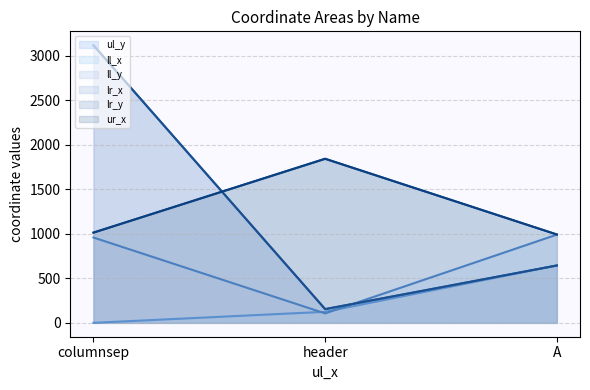

What is the sum of all lr_y line values?

3915